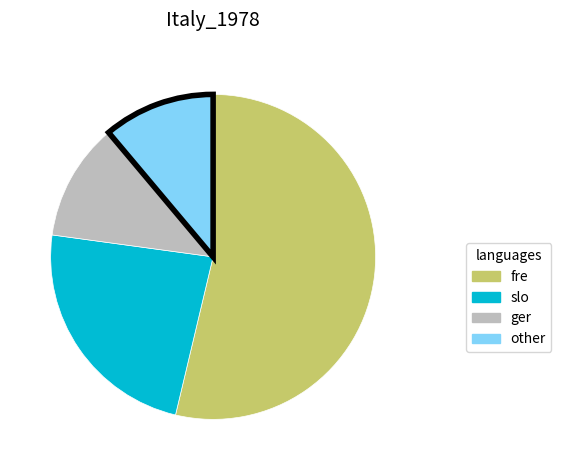

Does any single category account for the majority?

Yes